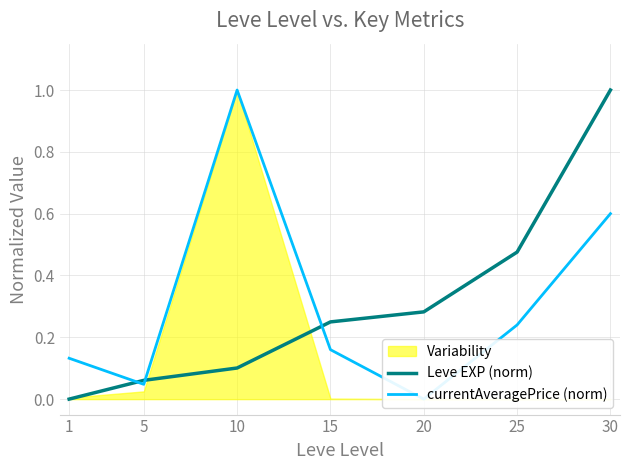

Between 5 and 15, which series saw the biggest shift?

Leve EXP (norm)